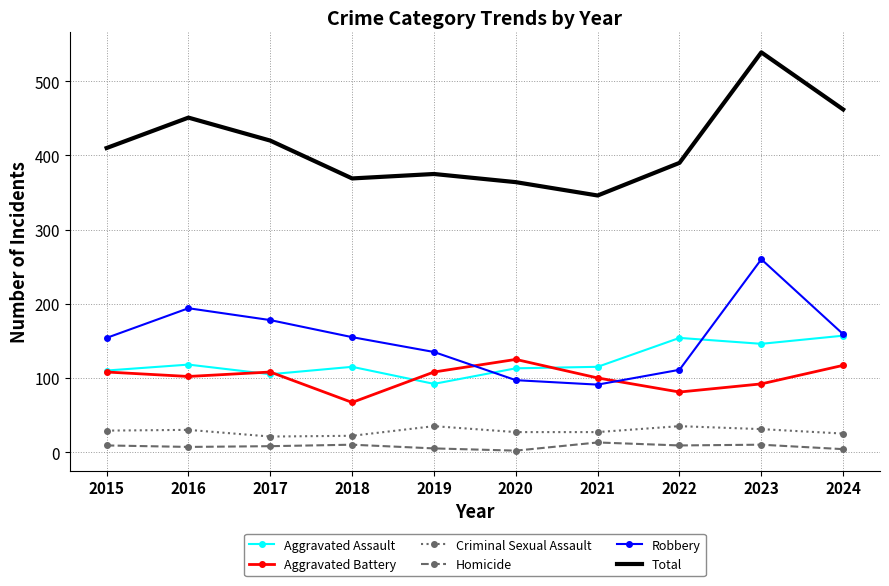

In Aggravated Assault, how many points are higher than both neighbors (excluding endpoints)?

3